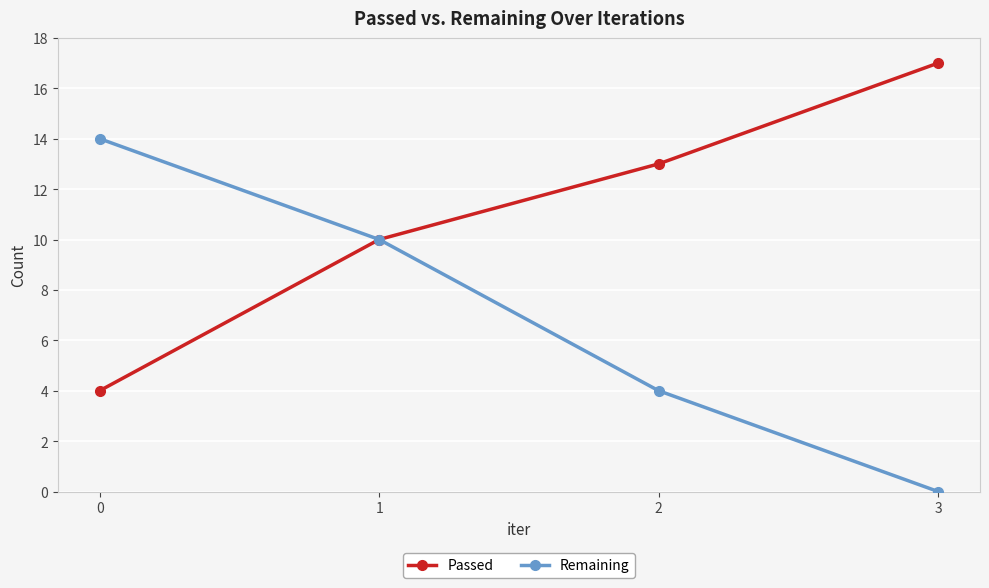

Reading left to right, extract all data points from this chart.

Passed: 0=4	1=10	2=13	3=17
Remaining: 0=14	1=10	2=4	3=0